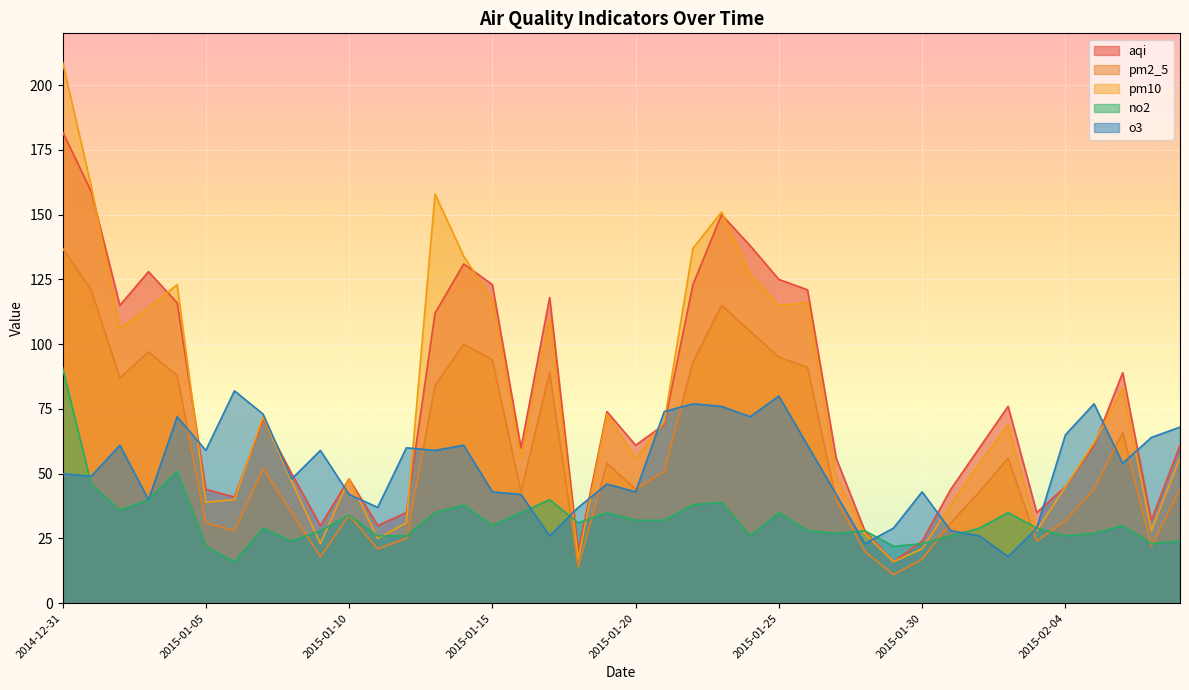

What is the value of the pm10 point at the 17th from the left?

56